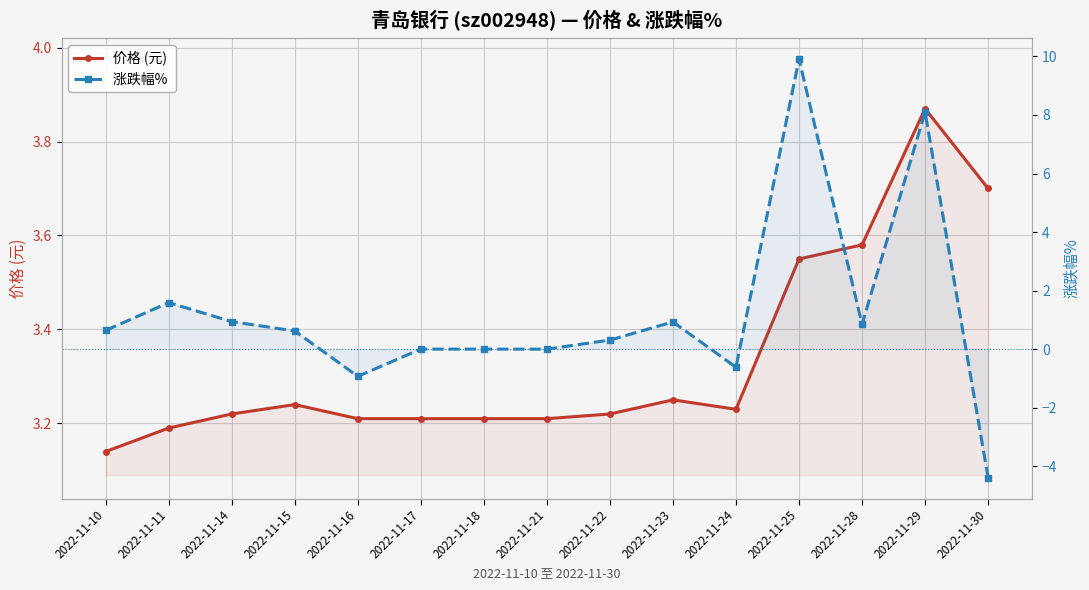

True or false: 涨跌幅%  has more than 0 interior local peaks.

True